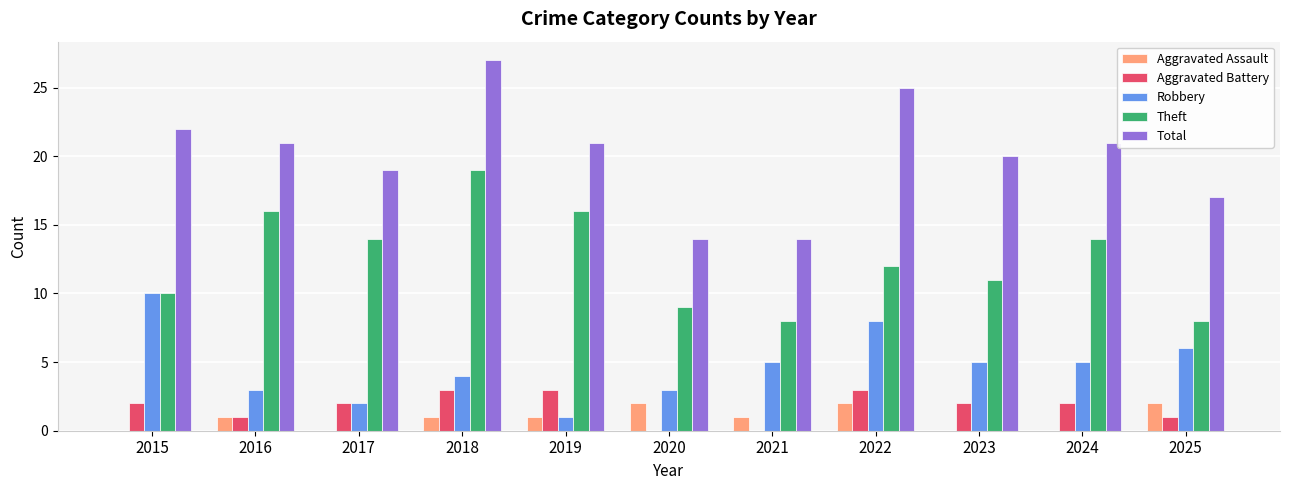

What is the maximum value for Aggravated Assault?

2